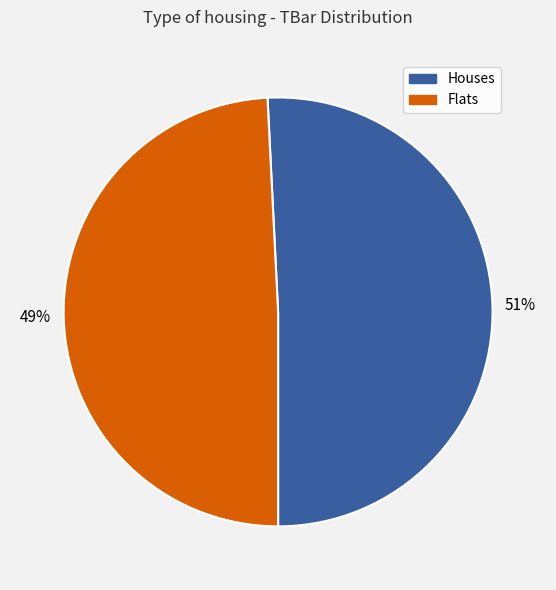

To the nearest percent, what is the average slice percentage?

50%